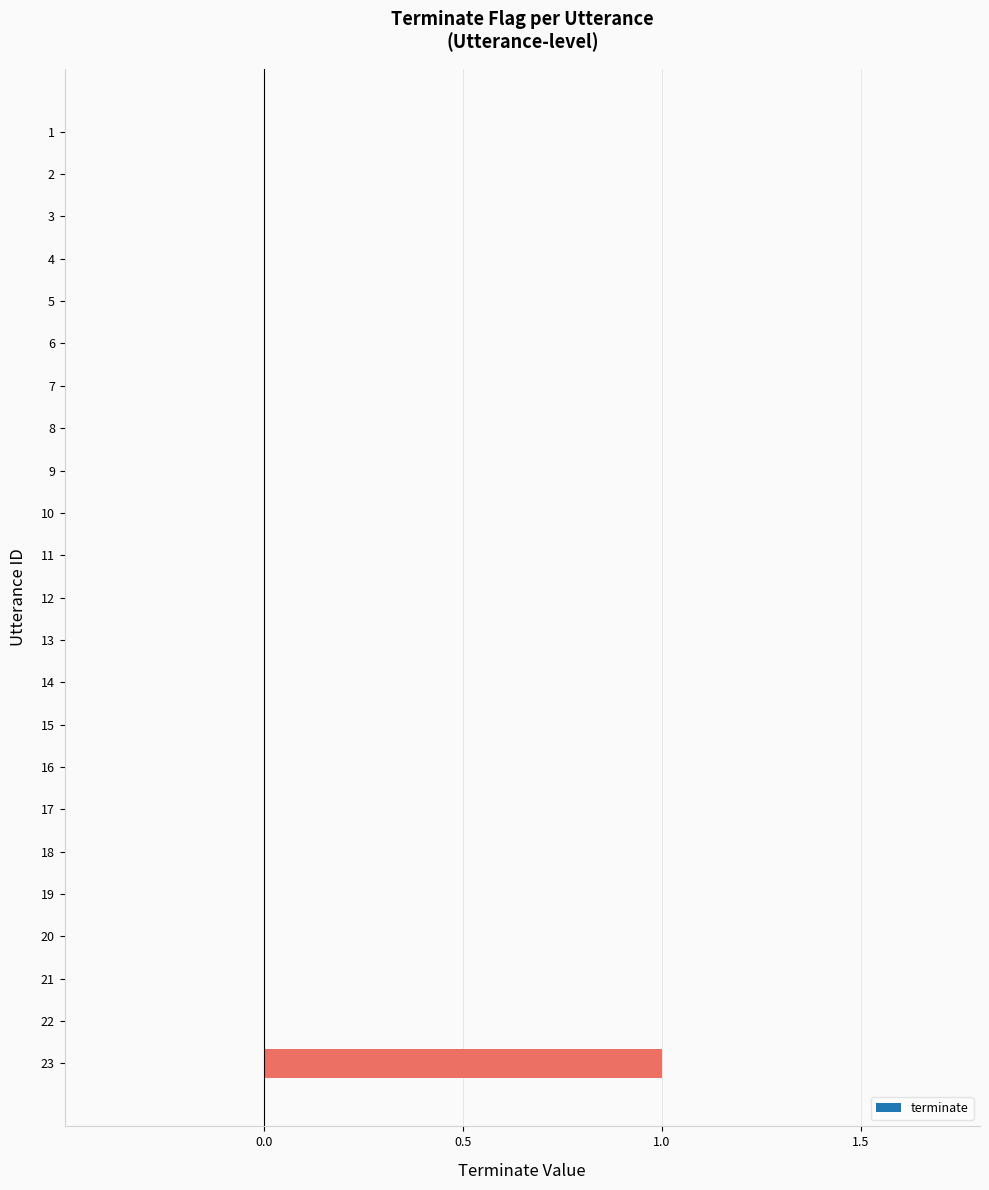

What is the maximum value shown in the chart?

1